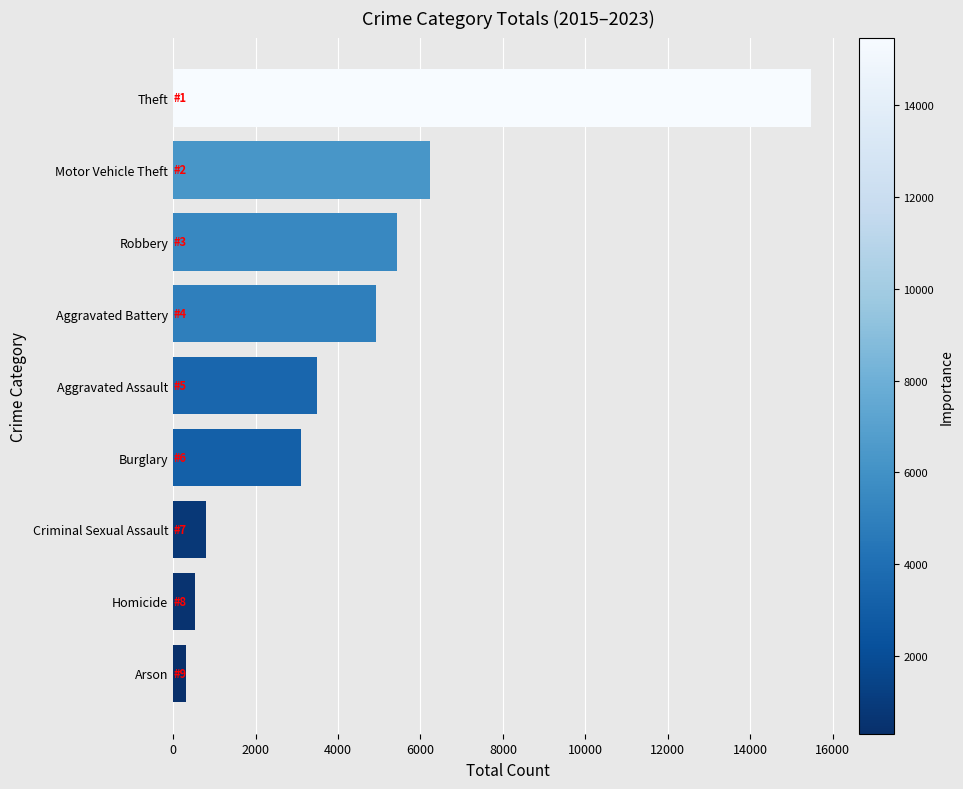

Reading top to bottom, what are all the values shown in this chart?

Theft=15470	Motor Vehicle Theft=6234	Robbery=5421	Aggravated Battery=4917	Aggravated Assault=3492	Burglary=3105	Criminal Sexual Assault=792	Homicide=538	Arson=308